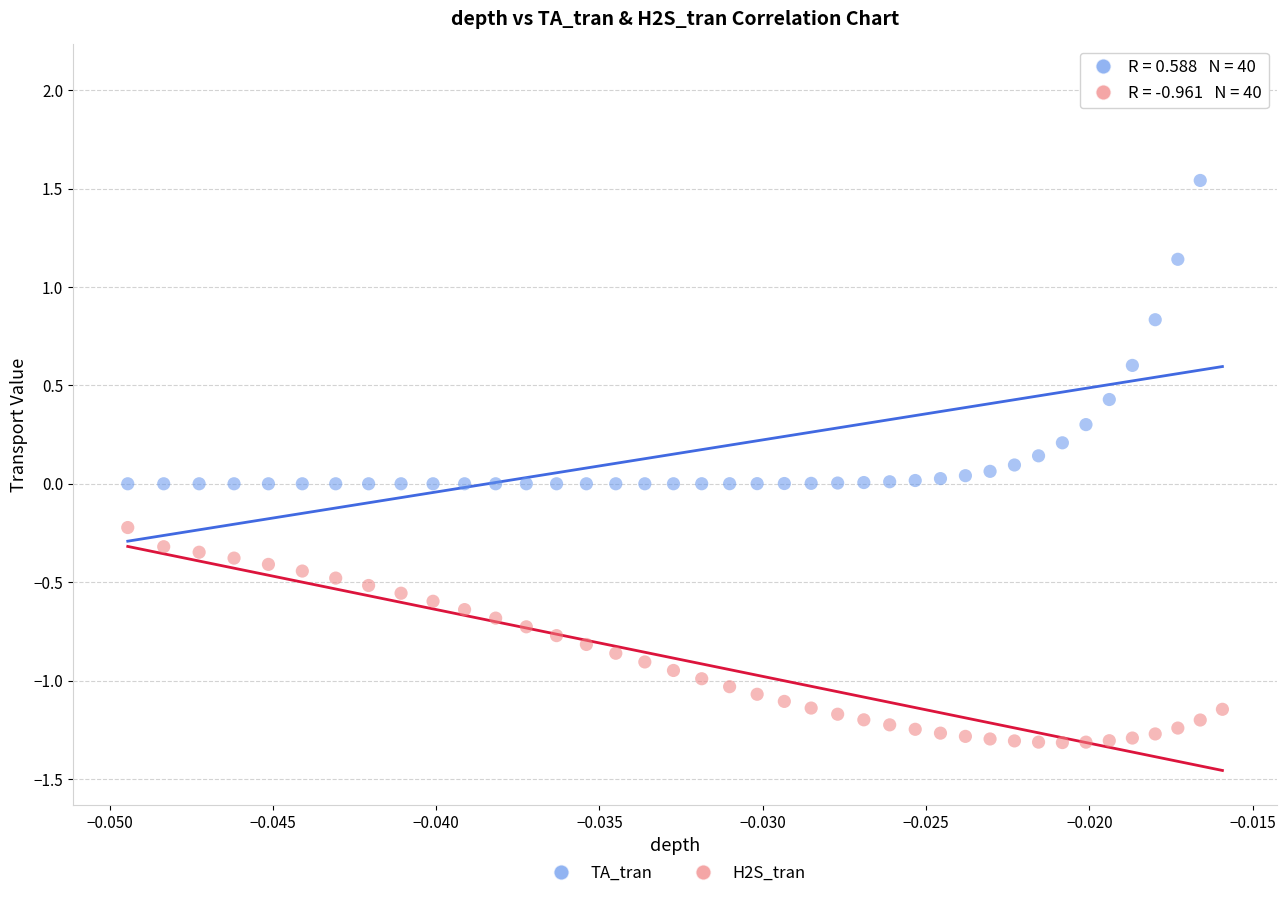

Which series has the largest Y range (max minus min)?

TA_tran